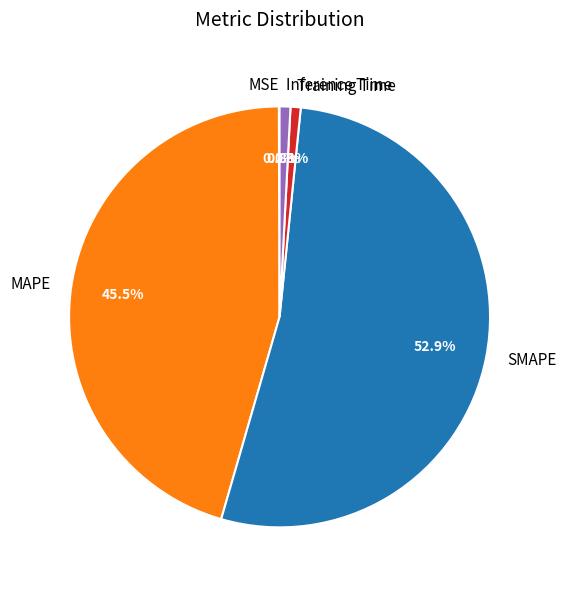

What percentage is NOT represented by Training Time?

99.2%